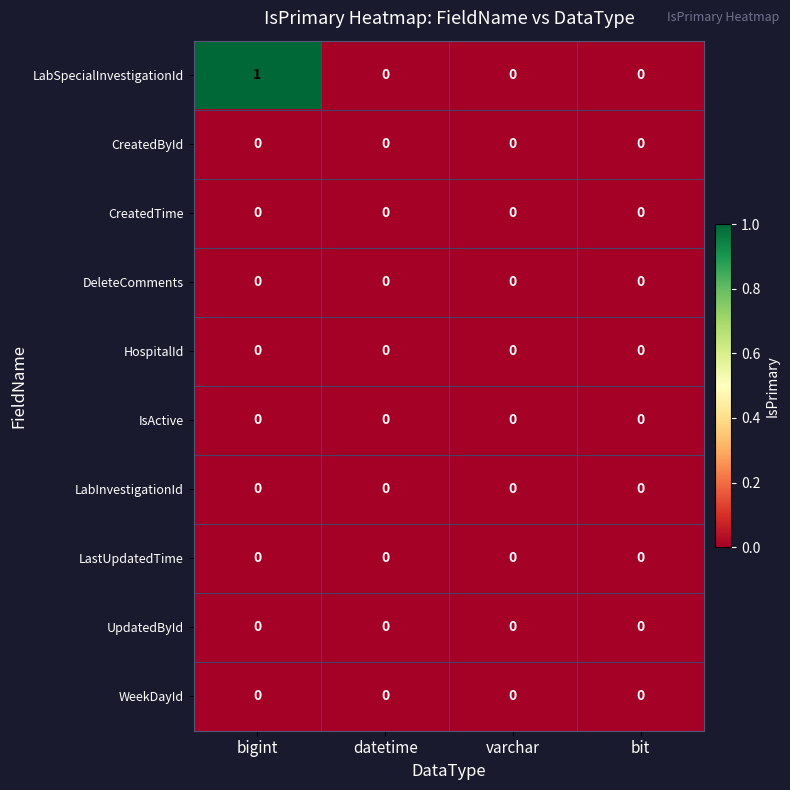

Is it true that LabSpecialInvestigationId equals 0 at bit?

True